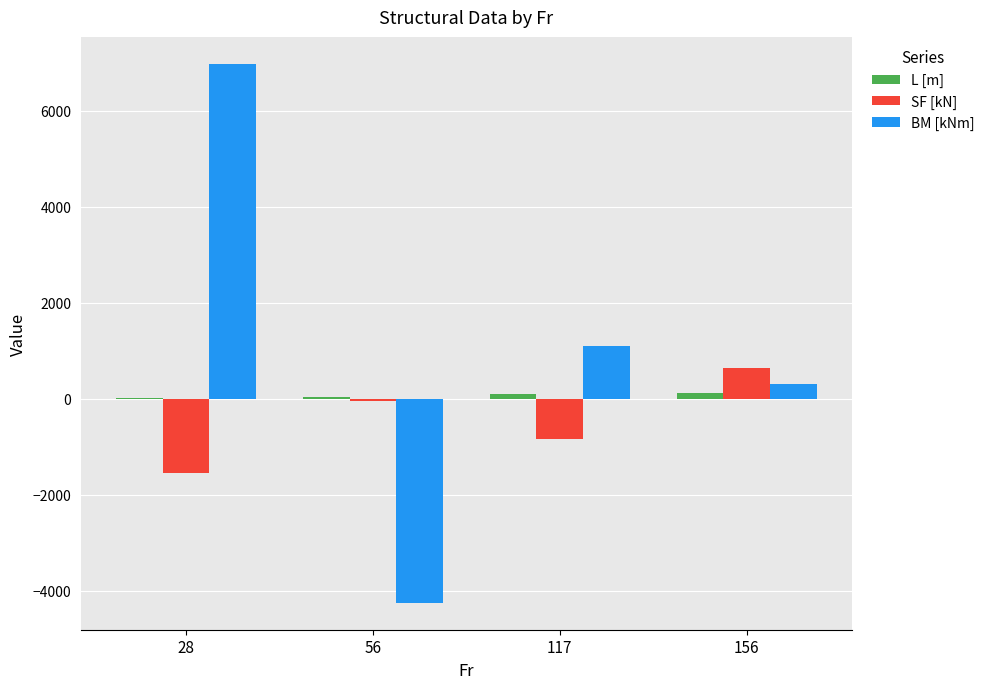

At which label is SF [kN] closest to -454?

117